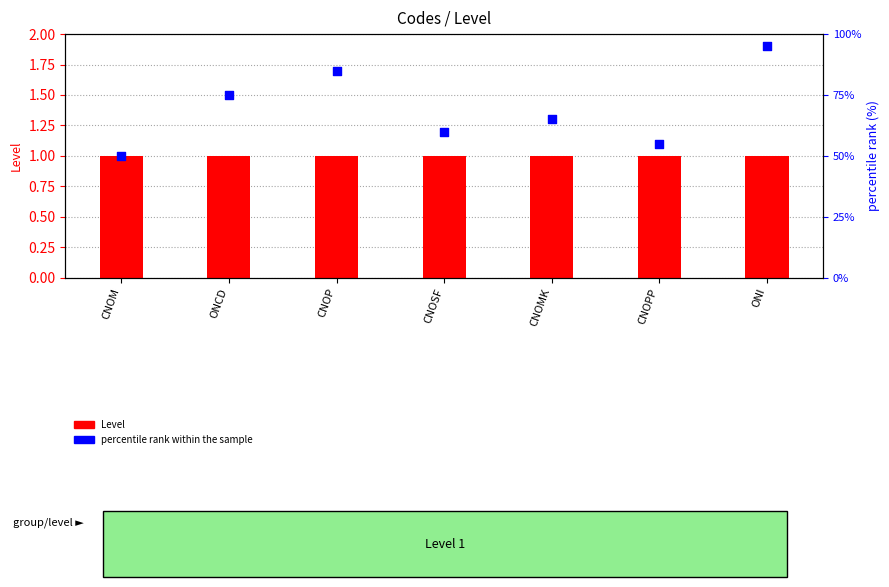

Which series contains the lowest Y value?

Level